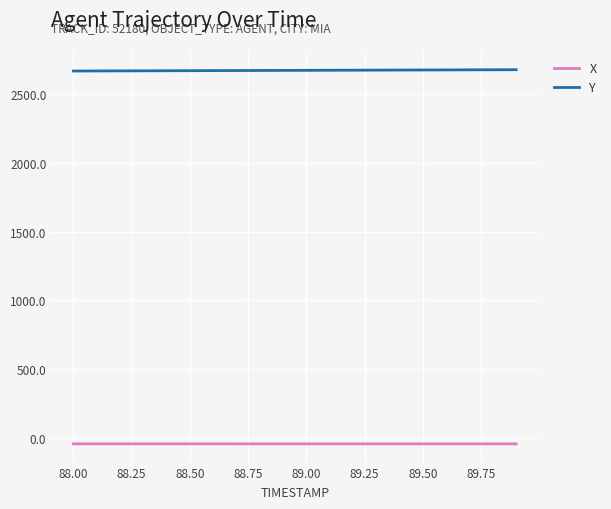

True or false: X and Y cross at least once.

False